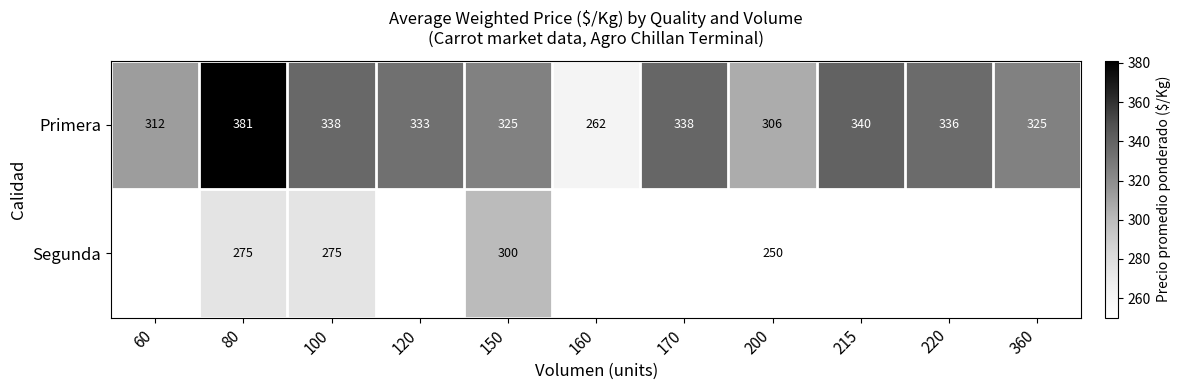

Is it true that Segunda equals 300.0 at 150?

True